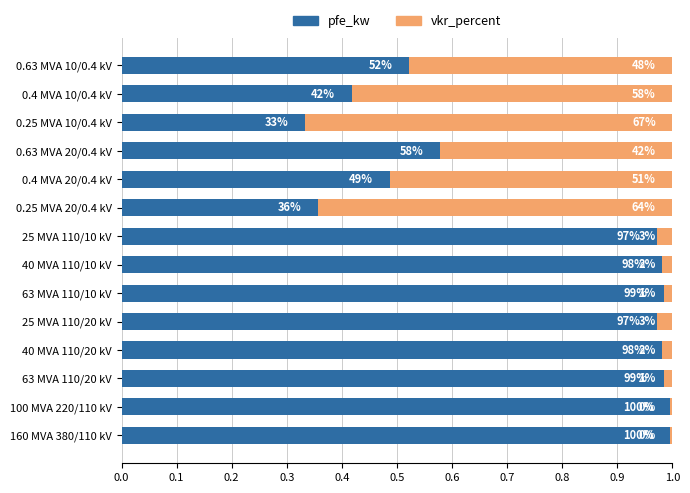

Which series has the largest total across all categories?

pfe_kw